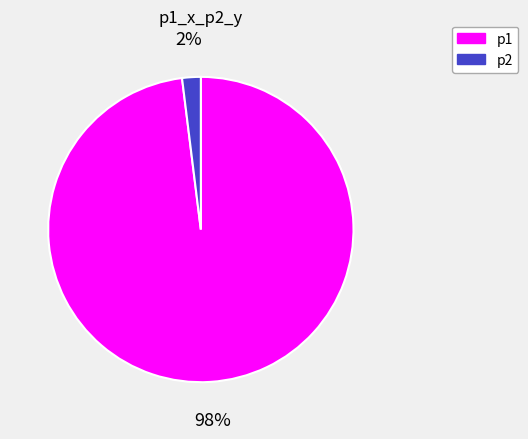

What percentage is the p1 slice, to the nearest percent?

98%